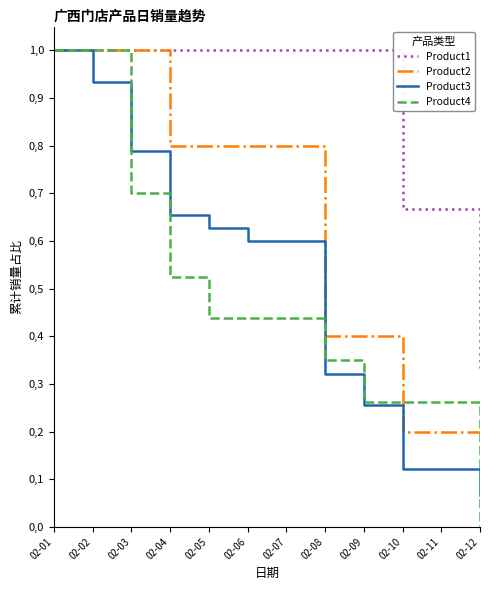

What is the average value of the Product4 series?

0.5